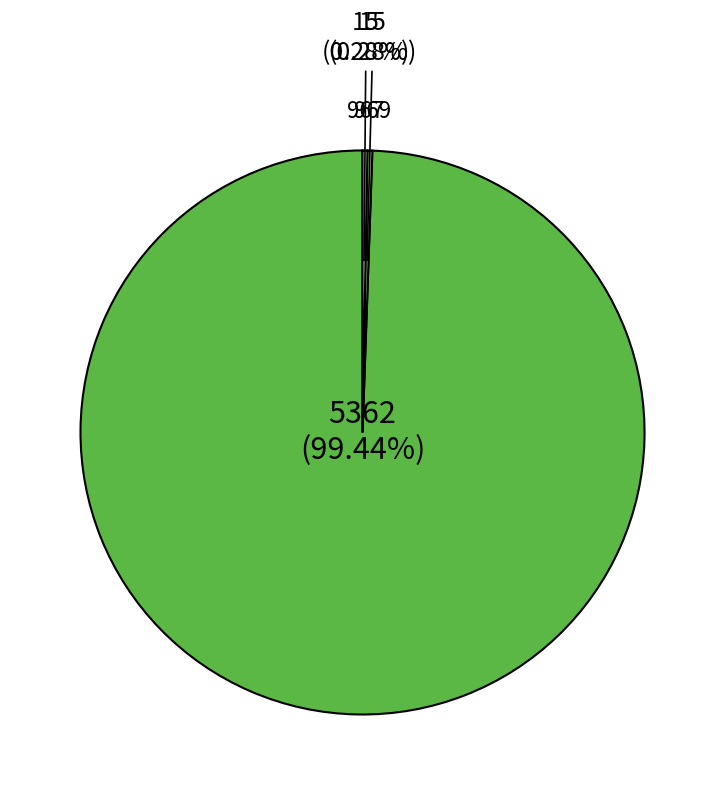

How many slices are in this pie chart?

3